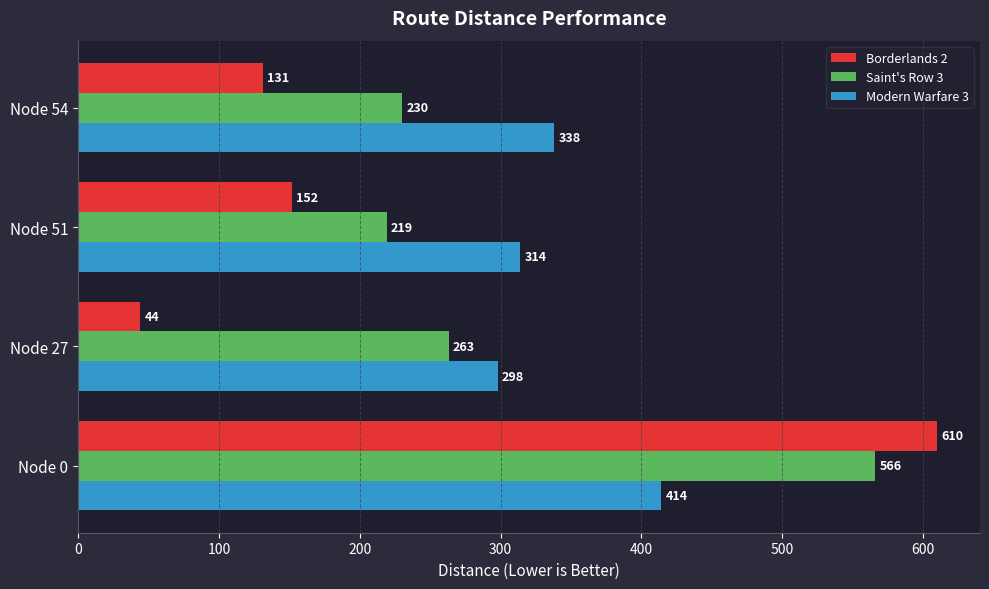

What is the minimum value for Saint's Row 3?

219